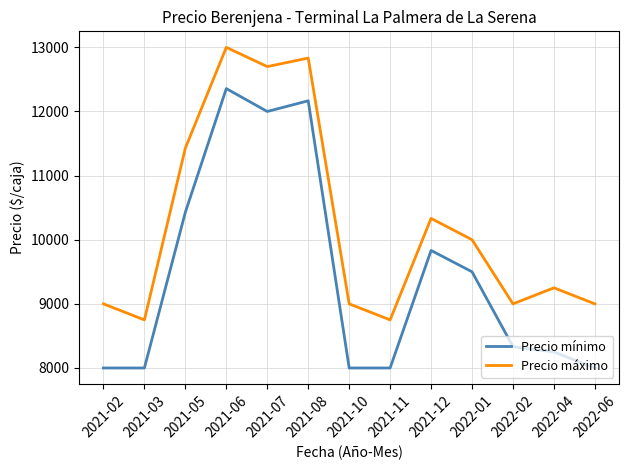

True or false: Precio máximo has a value of 4653 at 2021-06.

False